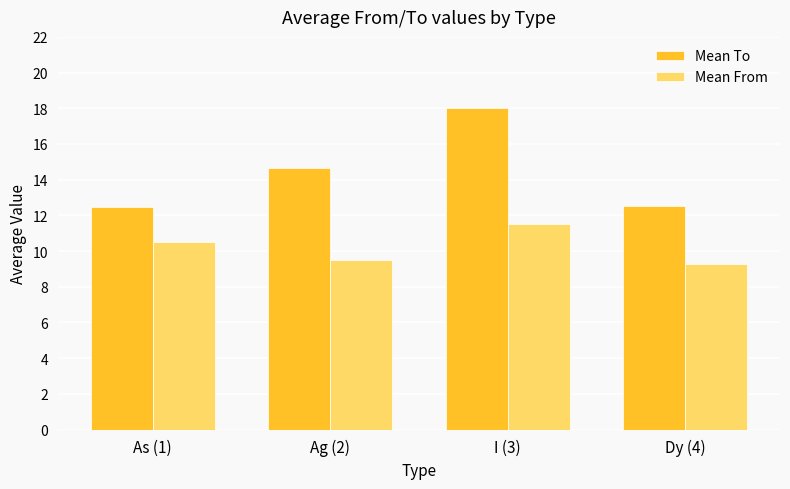

Is it true that Mean To equals 12.5 at As (1)?

True